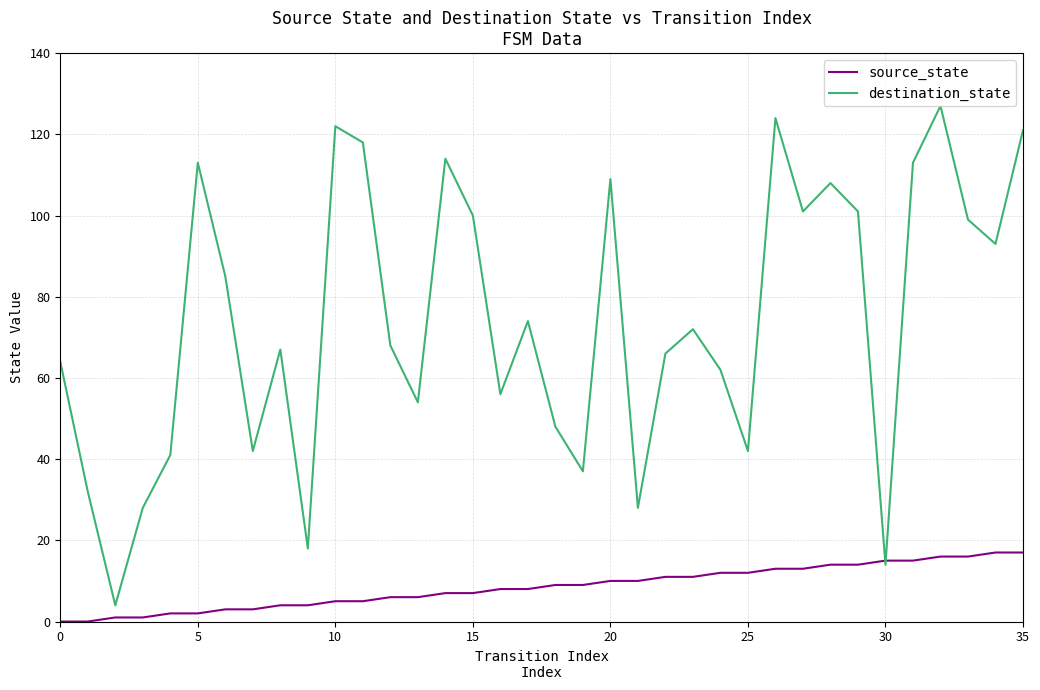

What are all the series names shown in the legend?

source_state, destination_state